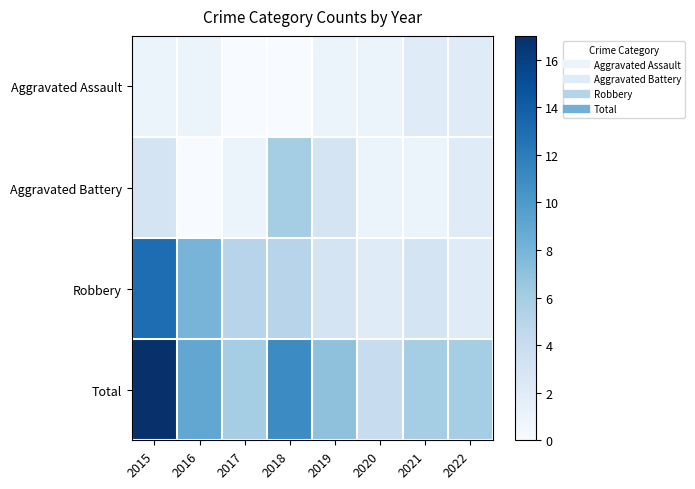

Reading right to left, list all the values displayed in this chart.

Aggravated Assault: 2022=2	2021=2	2020=1	2019=1	2018=0	2017=0	2016=1	2015=1
Aggravated Battery: 2022=2	2021=1	2020=1	2019=3	2018=6	2017=1	2016=0	2015=3
Robbery: 2022=2	2021=3	2020=2	2019=3	2018=5	2017=5	2016=8	2015=13
Total: 2022=6	2021=6	2020=4	2019=7	2018=11	2017=6	2016=9	2015=17